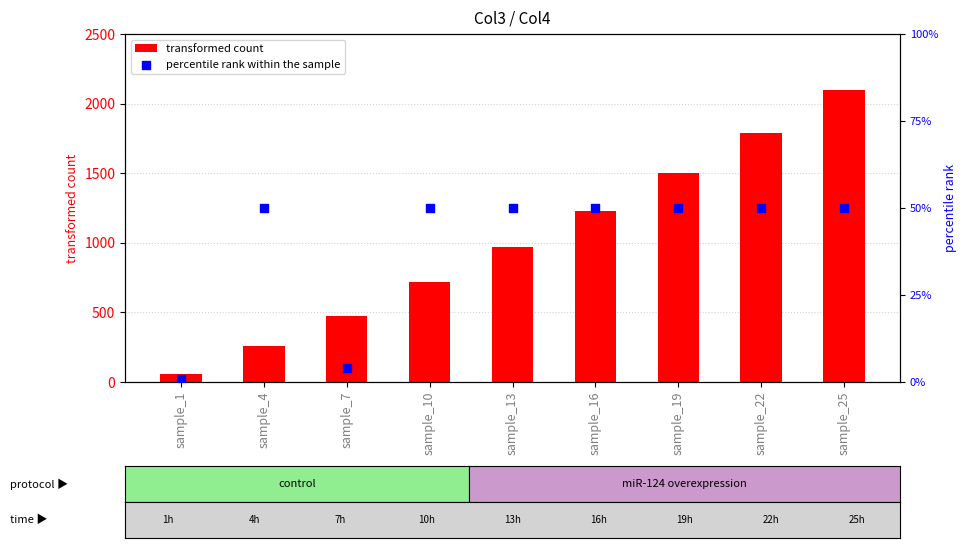

At how many categories does at least one series exceed 41?

9